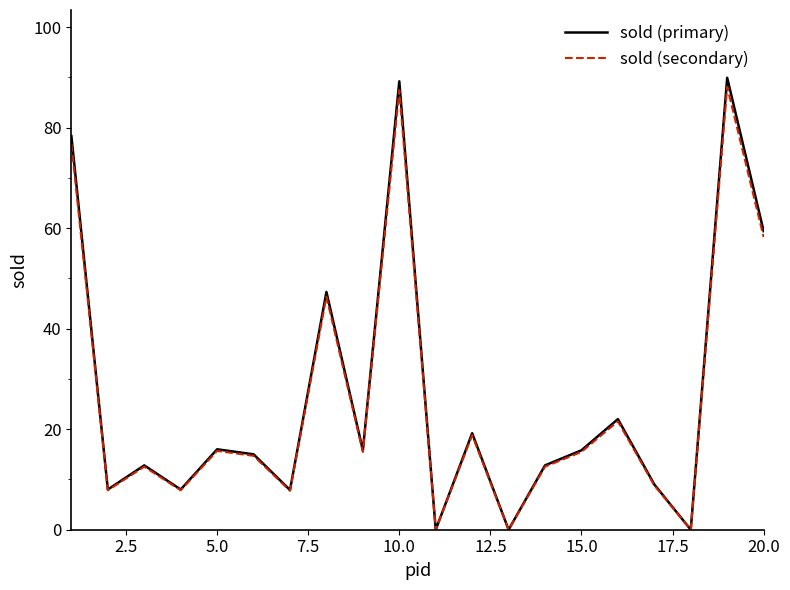

What is the maximum value shown in the chart?

89.9